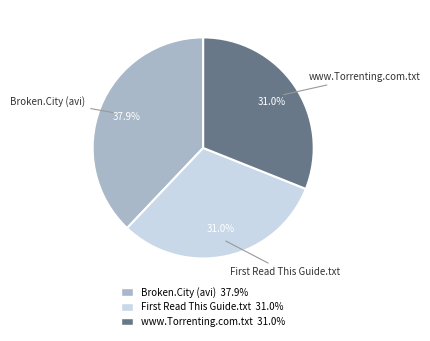

To the nearest percent, what is the difference between the largest and smallest slice percentages?

7%